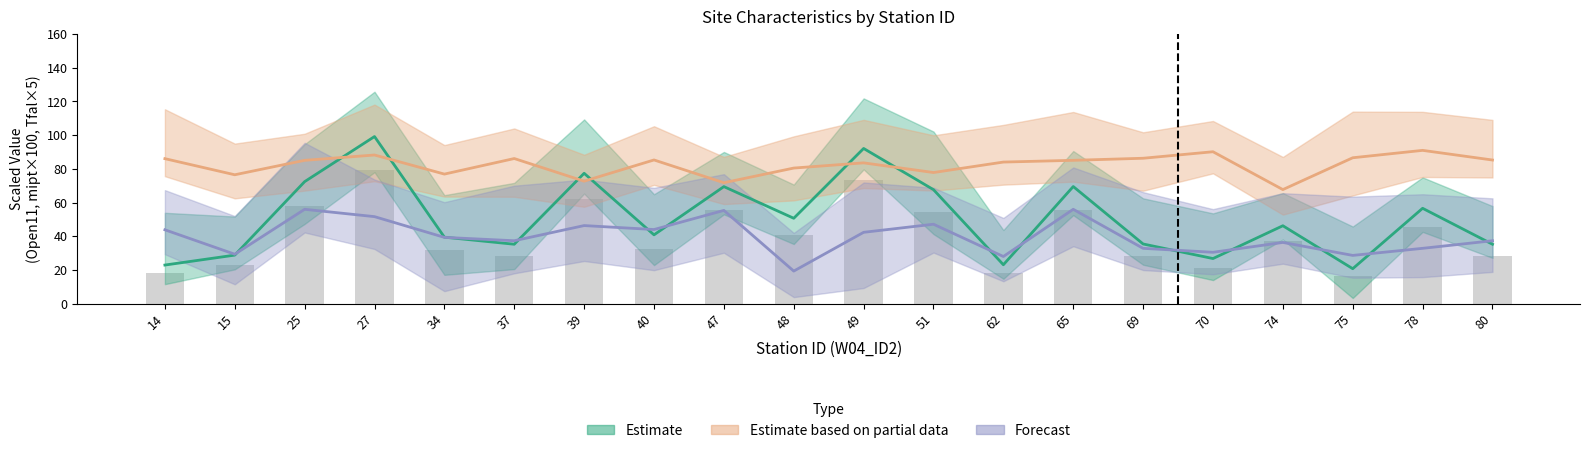

Reading left to right, extract all data points from this chart.

Open11: 22.9	28.8	72.4	99.2	39.5	35.3	77.4	40.9	69.5	50.7	92.1	67.7	23.1	69.5	35.4	26.8	46.2	20.8	56.6	35.3
mipt: 86.1	76.5	85.0	88.2	76.9	86.1	72.7	85.3	71.8	80.5	83.6	77.8	84.0	85.1	86.3	90.1	67.7	86.6	91.0	85.2
Tfal: 43.8	29.4	56.0	51.6	39.4	37.4	46.3	44.0	55.4	19.4	42.4	47.1	28.0	56.0	32.9	30.5	36.3	28.7	32.9	37.4